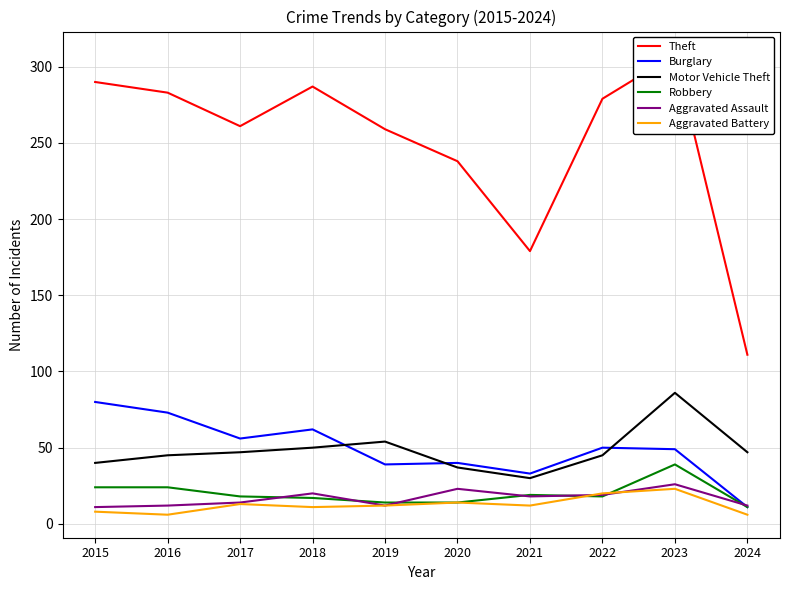

What value does the Aggravated Assault series have at 2020, to the nearest 5?

25